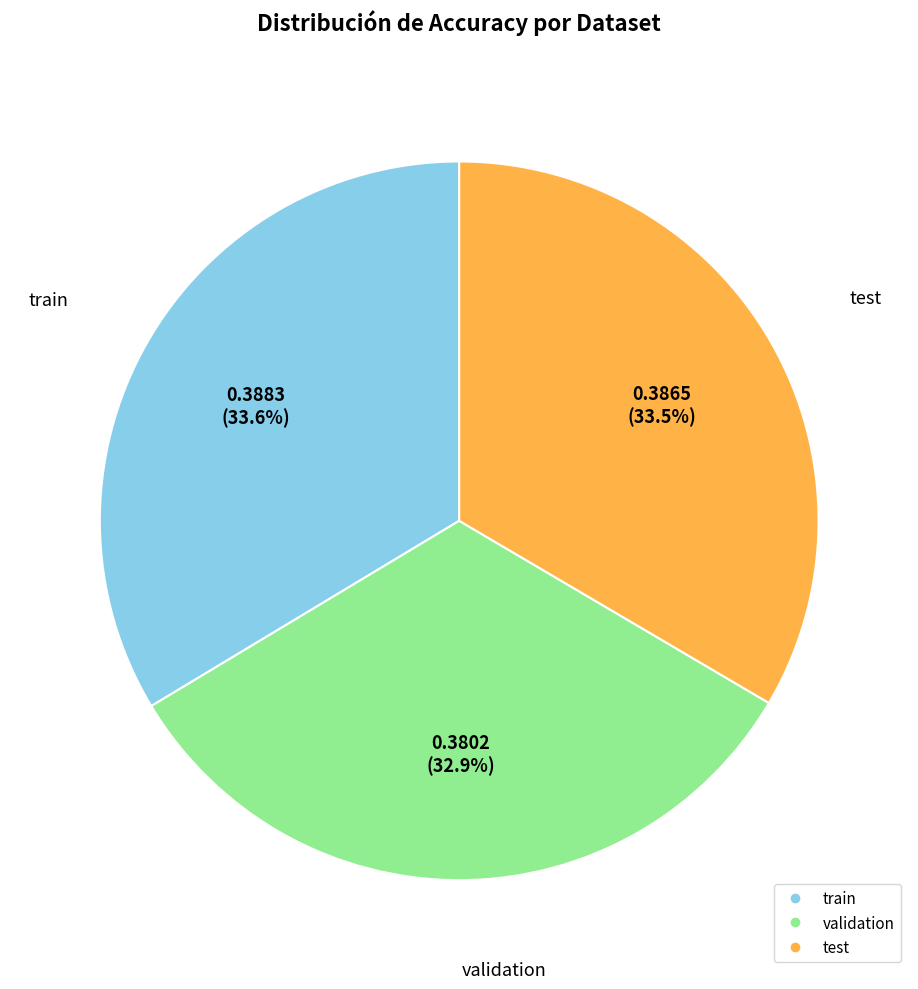

The validation slice represents 33% of the pie. True or false?

True